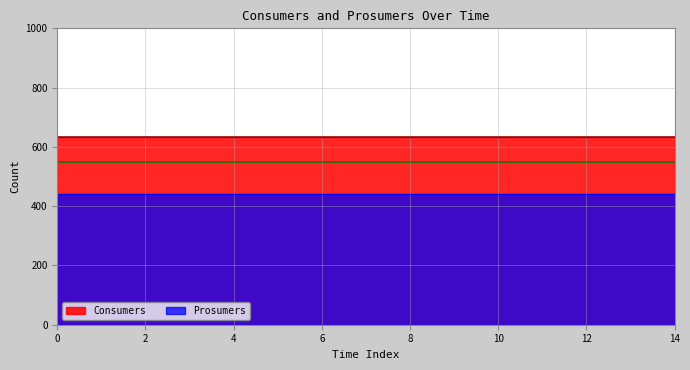

Is the value of Consumers at 9 greater than the value of Prosumers at 10?

Yes